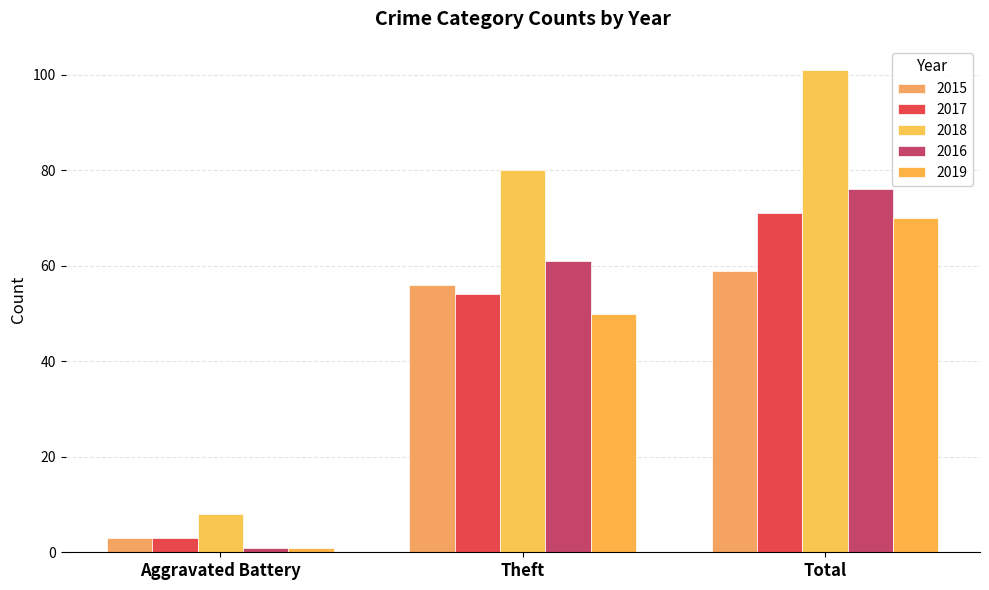

At which label does 2016 first exceed 61?

Total